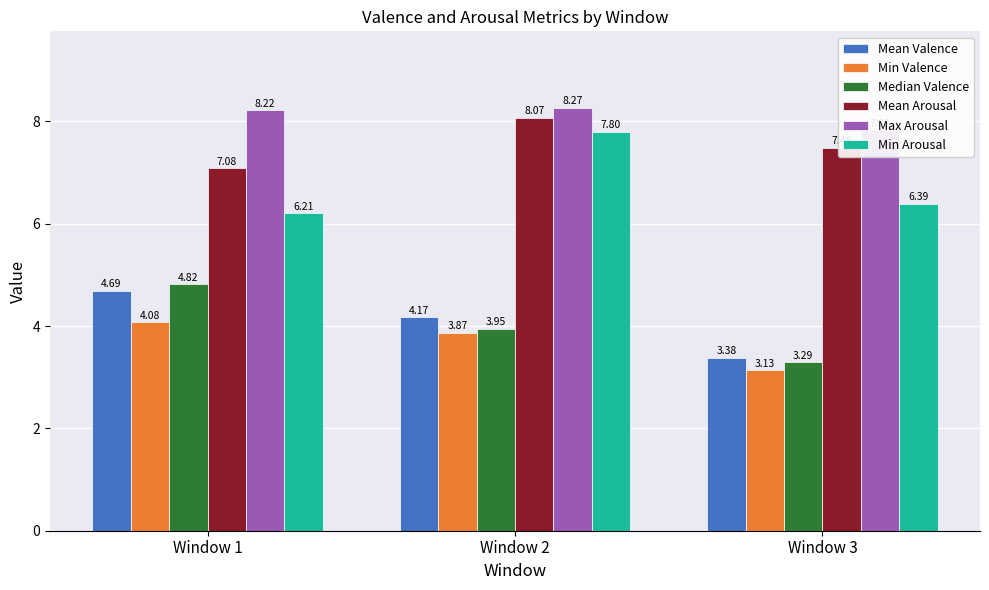

True or false: Median Valence has a value of 3.9 at Window 2.

True